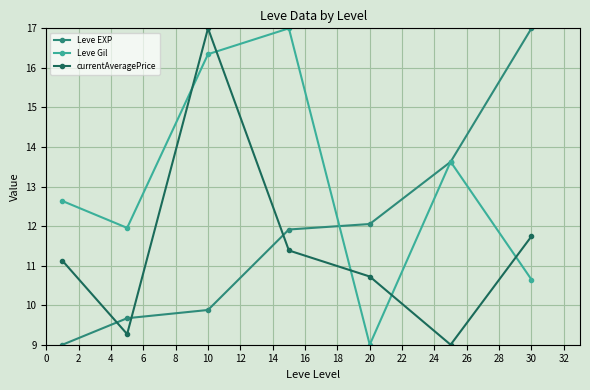

What is the sum of all currentAveragePrice values?

80.2